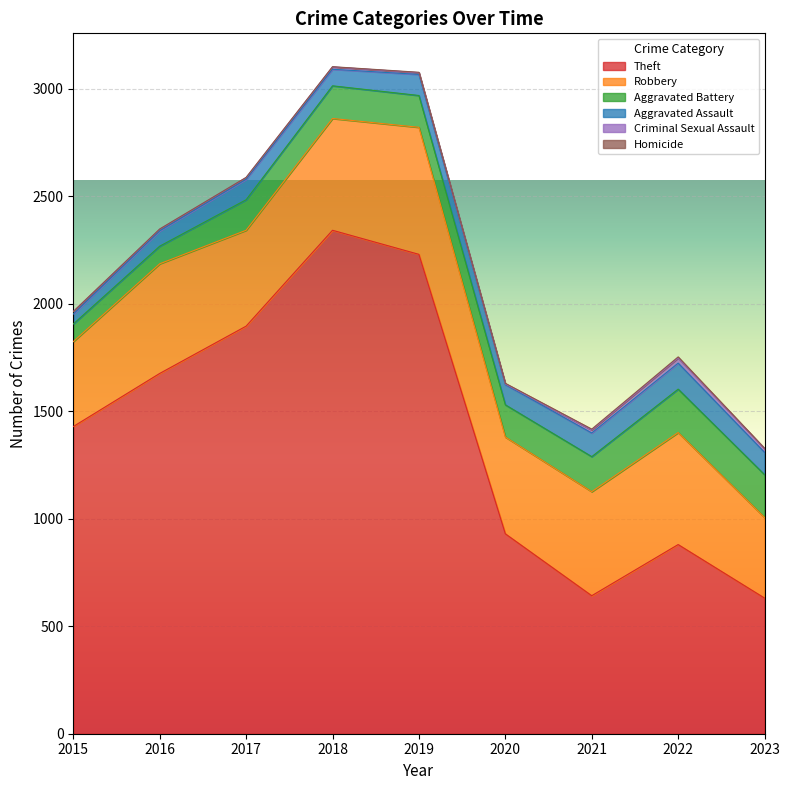

Does the chart display data point markers on the line(s)?

No